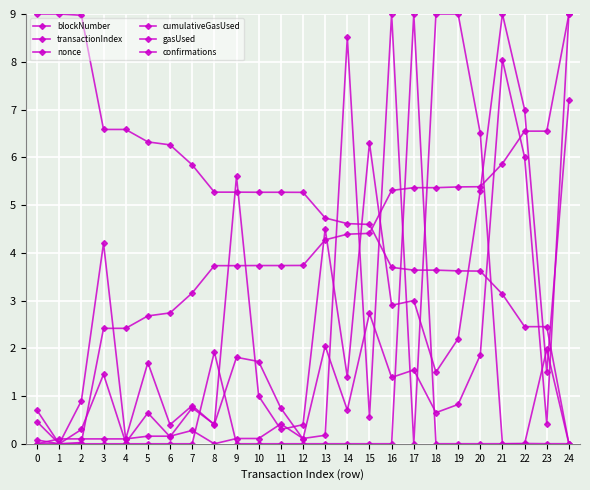

True or false: gasUsed has a value of 0.2 at 10.

False